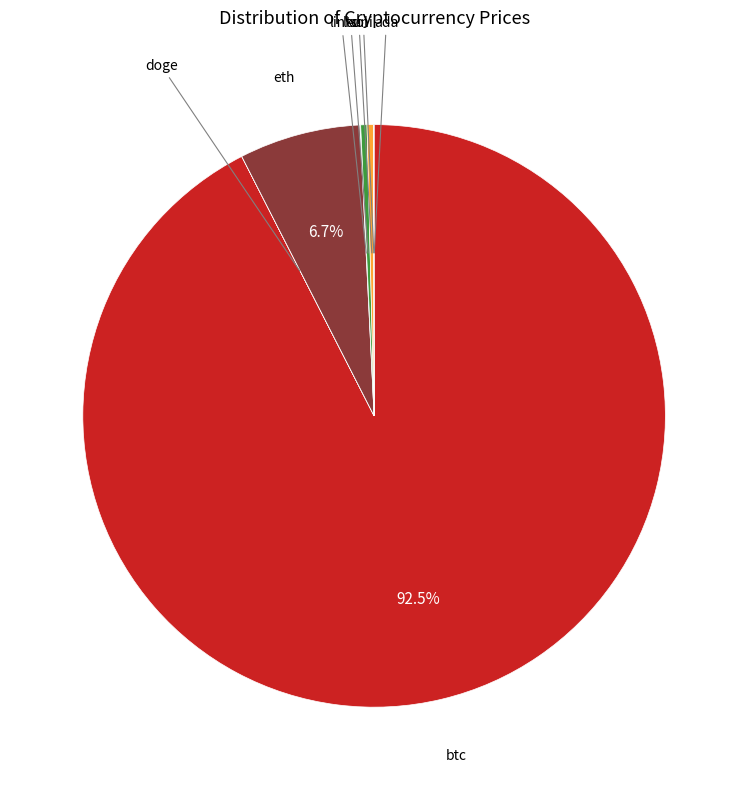

Which slice is the largest?

btc